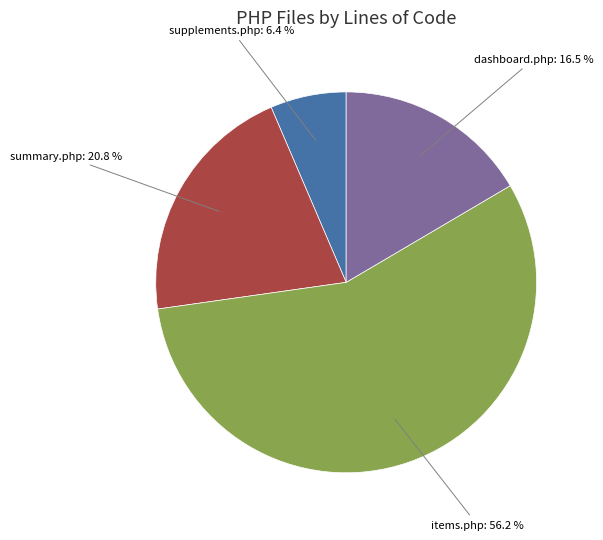

Does any single category account for the majority?

Yes